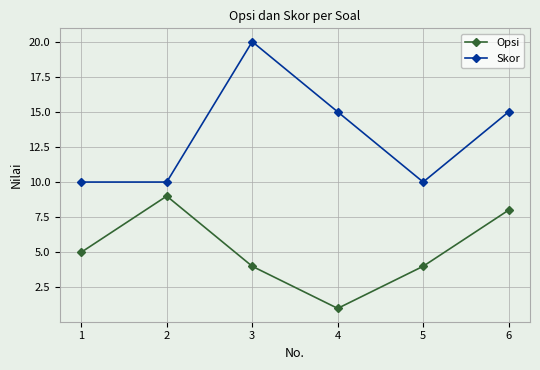

At which label does Skor first exceed 15?

3